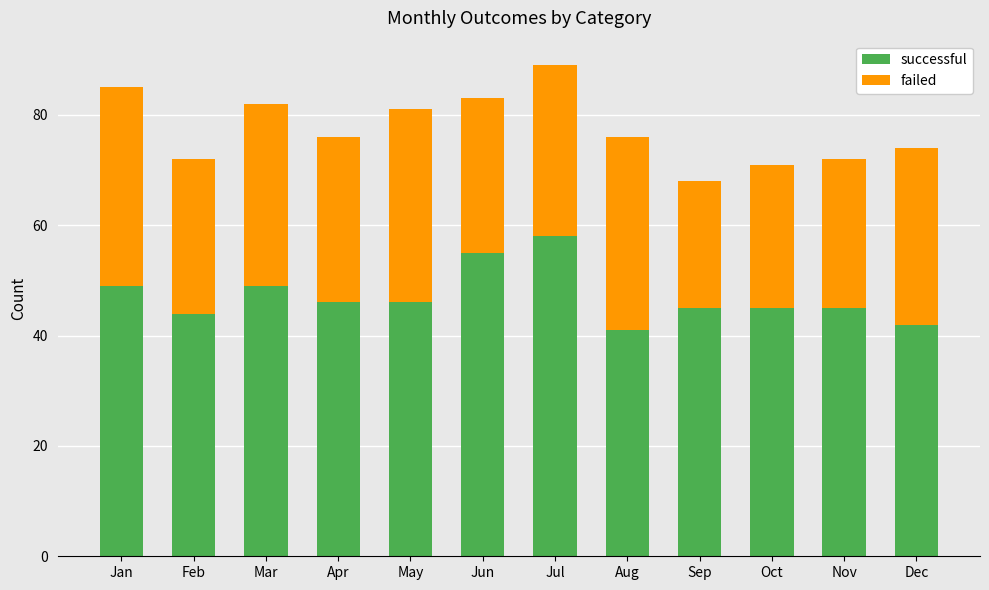

Read the successful value at Nov, to the nearest 5.

45